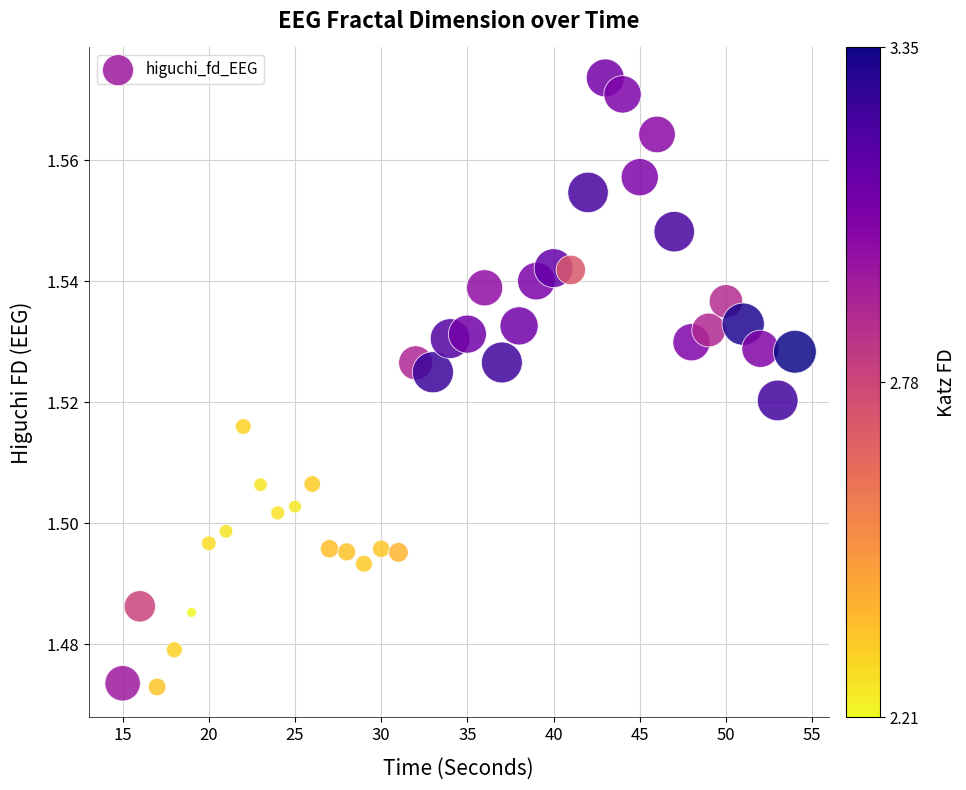

What is the range of X values (max minus min)?

39.0